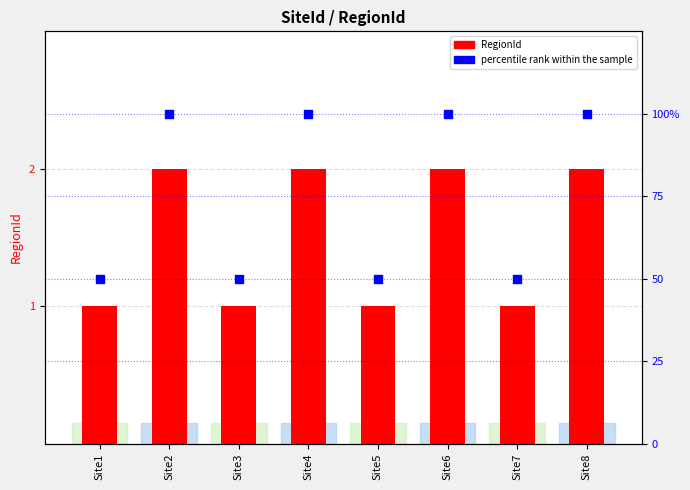

What are all the series names shown in the legend?

RegionId, percentile rank within the sample